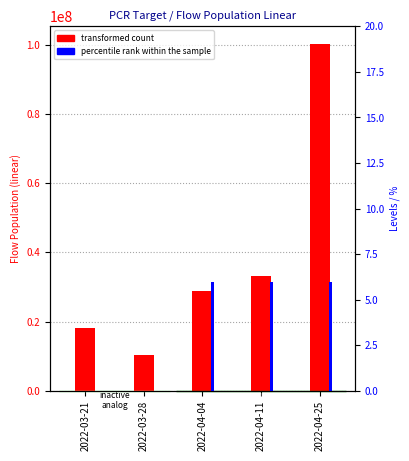

True or false: transformed count has a value of 100290028.1 at 2022-04-25.

True